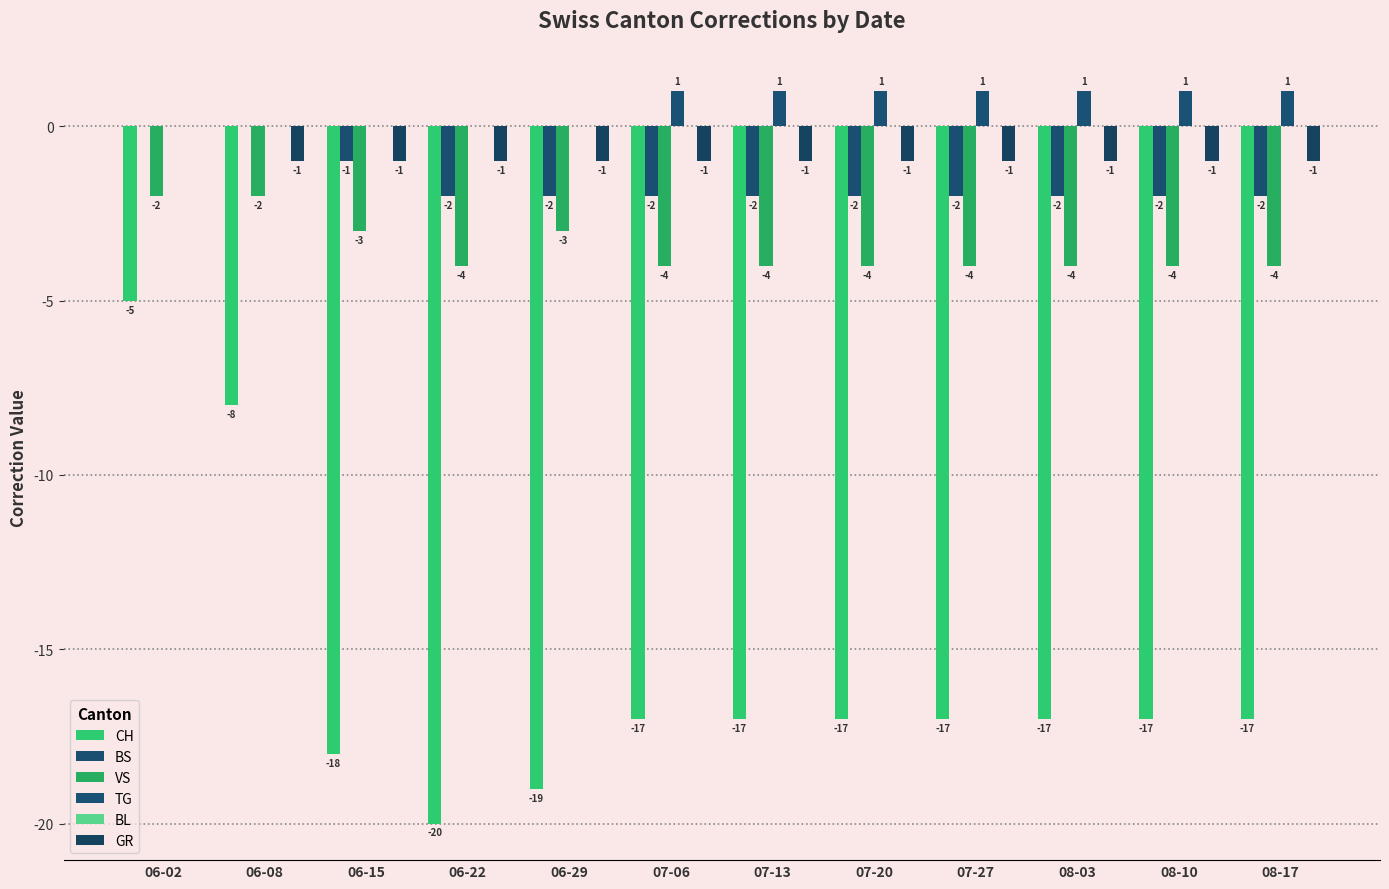

Is it true that CH equals -17 at 07-20?

True